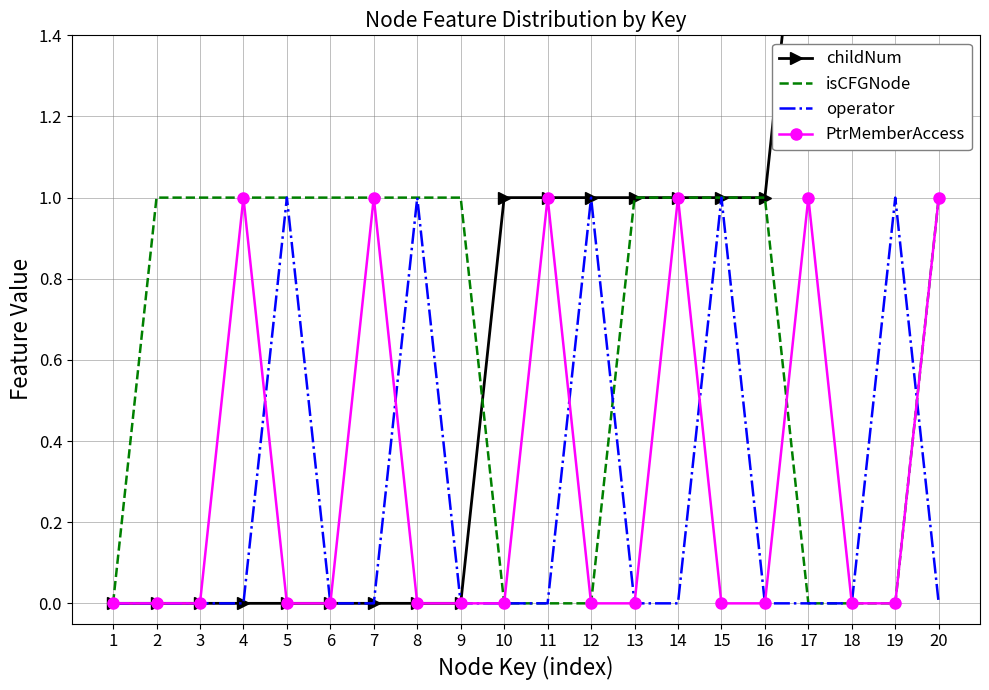

What are all the series names shown in the legend?

childNum, isCFGNode, operator, PtrMemberAccess